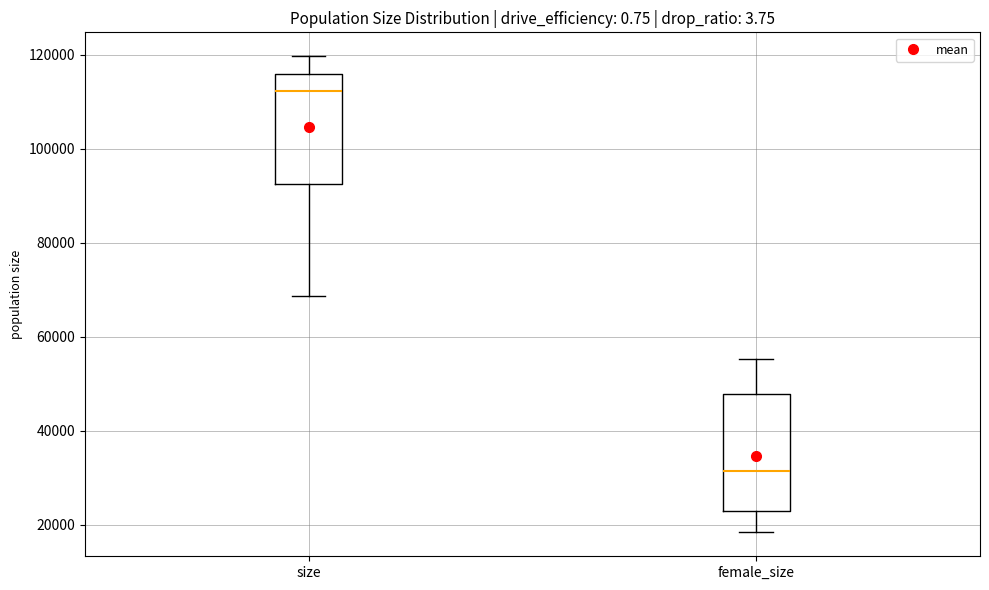

Reading left to right, read every box against the y-axis: the position of its median line, the range the box covers, and the ends of its whiskers. The values are not printed on the chart, so give them approximately, as read against the axis.

size: median 112000, box 92000 to 116000, whiskers 68000 to 120000
female_size: median 32000, box 22000 to 48000, whiskers 18000 to 56000